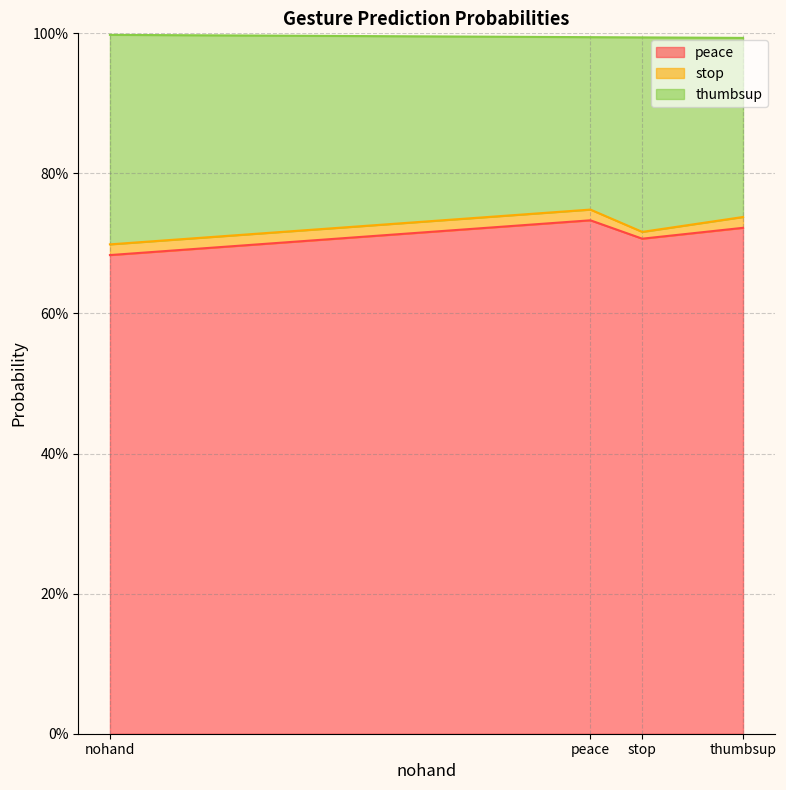

Does the chart have visible grid lines?

Yes